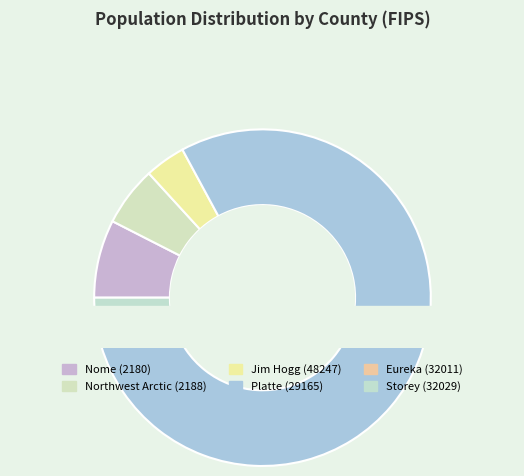

Rank the categories by value from lowest to highest.

Eureka (32011), Storey (32029), Jim Hogg (48247), Northwest Arctic (2188), Nome (2180), Platte (29165)